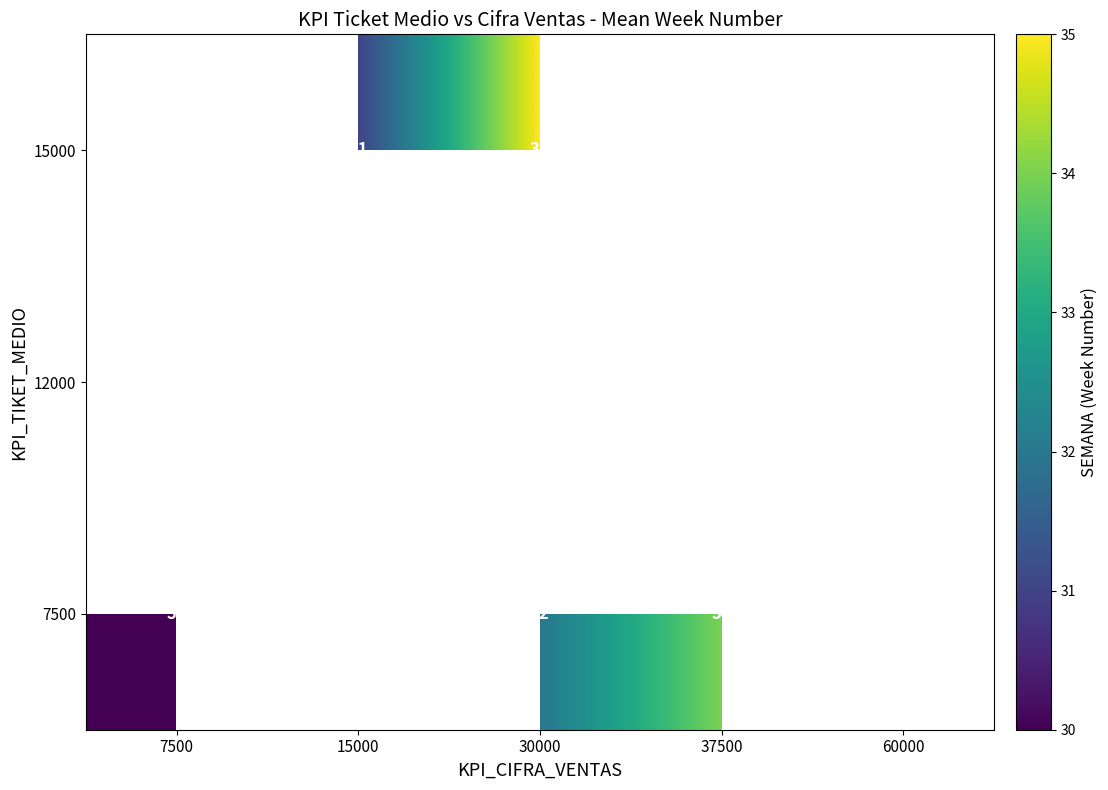

How many data points does each series have?

5